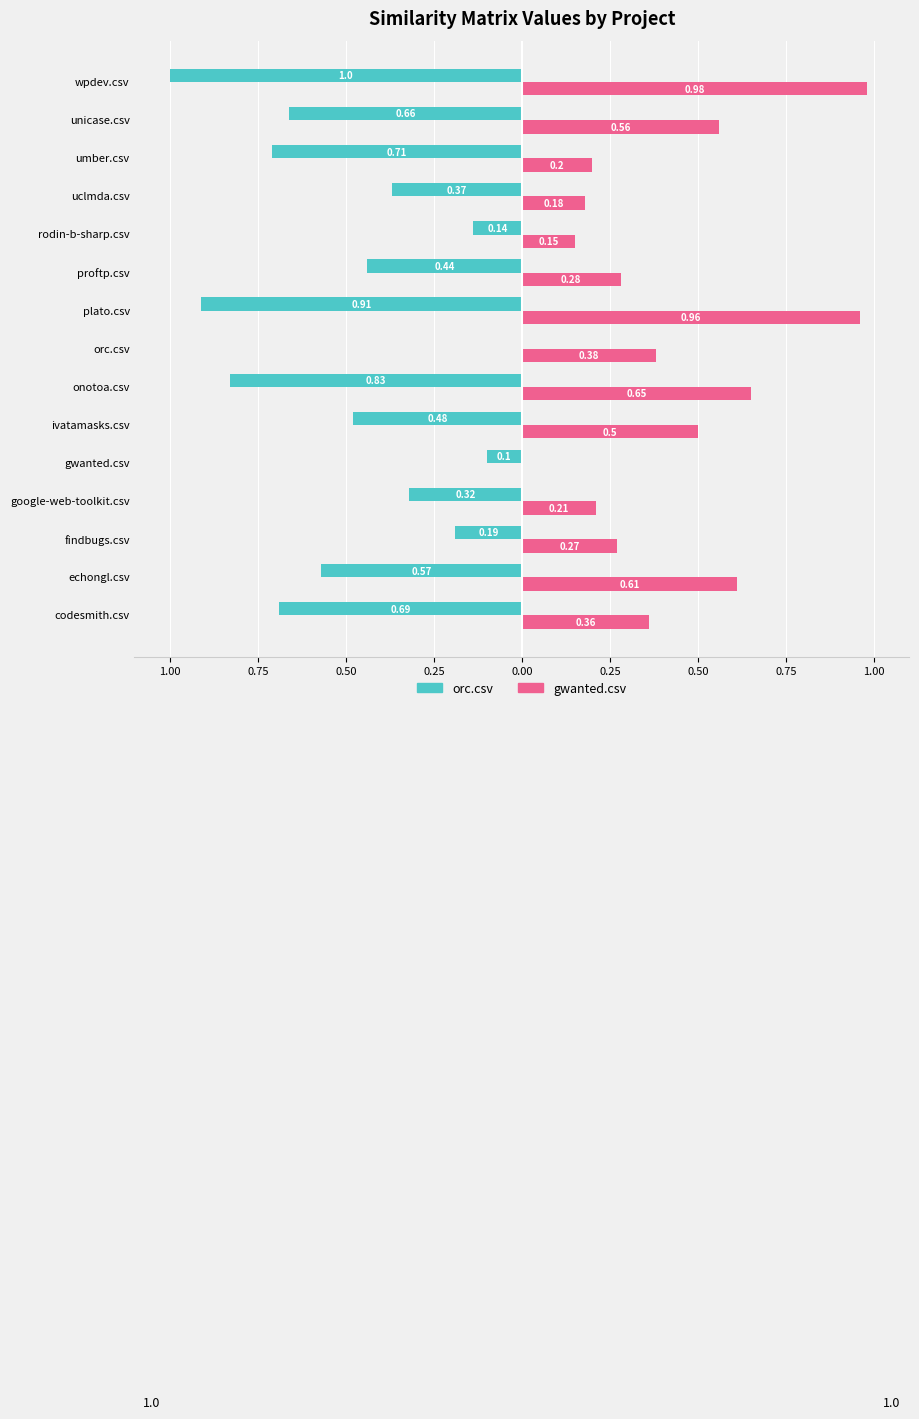

What are all the series names shown in the legend?

orc.csv, gwanted.csv